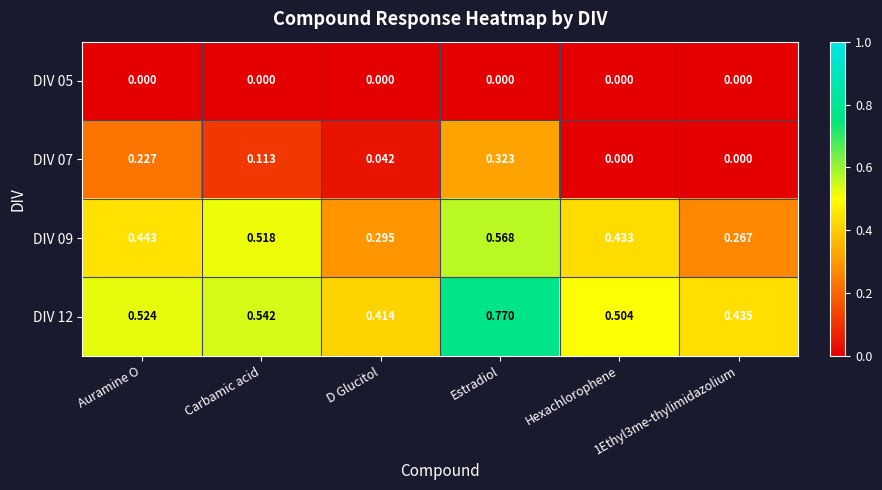

Is the value of DIV 09 at Auramine O greater than the value of DIV 12 at Estradiol?

No